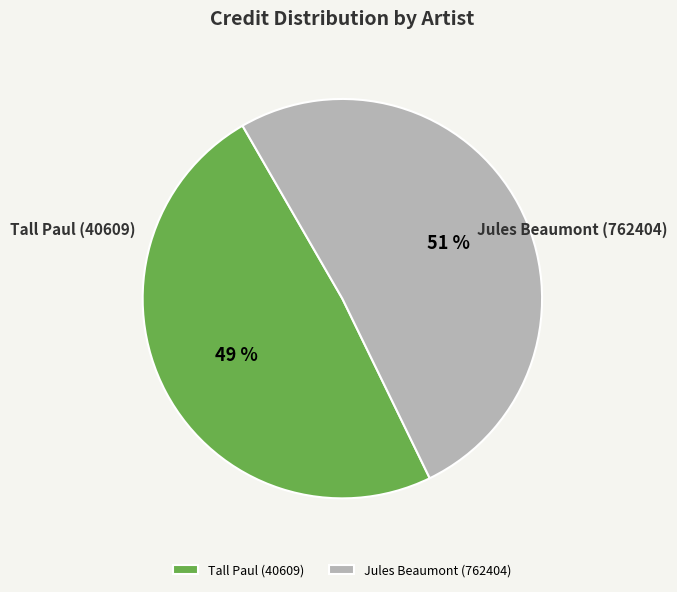

To the nearest percent, what percentage of the pie is Jules Beaumont (762404)?

51%